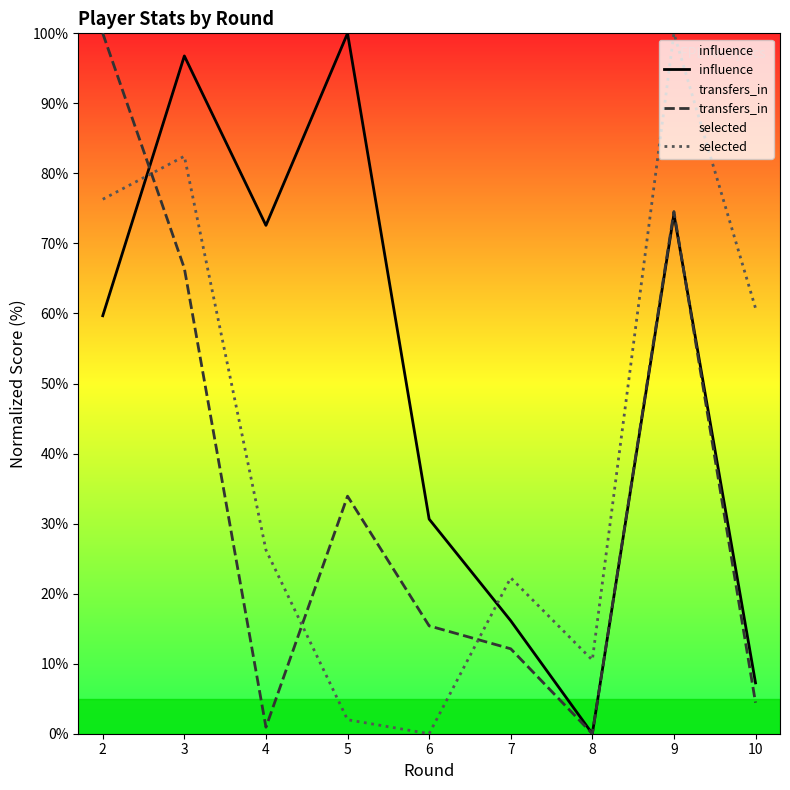

How many lines are shown in the chart?

3